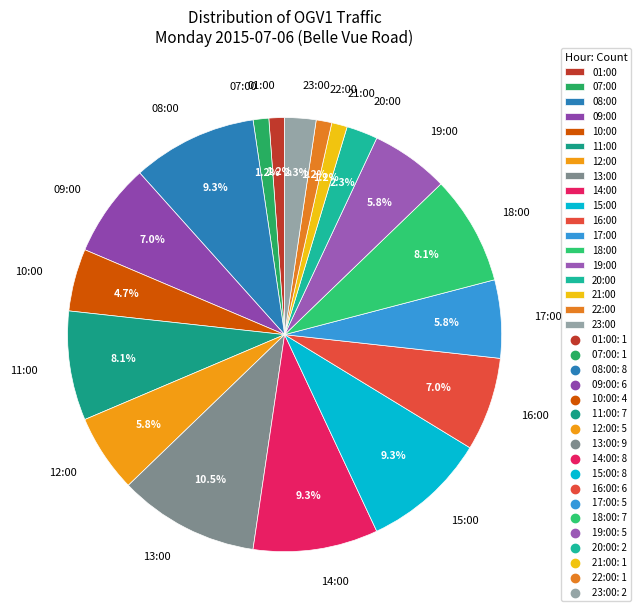

Is there a majority slice in this chart?

No